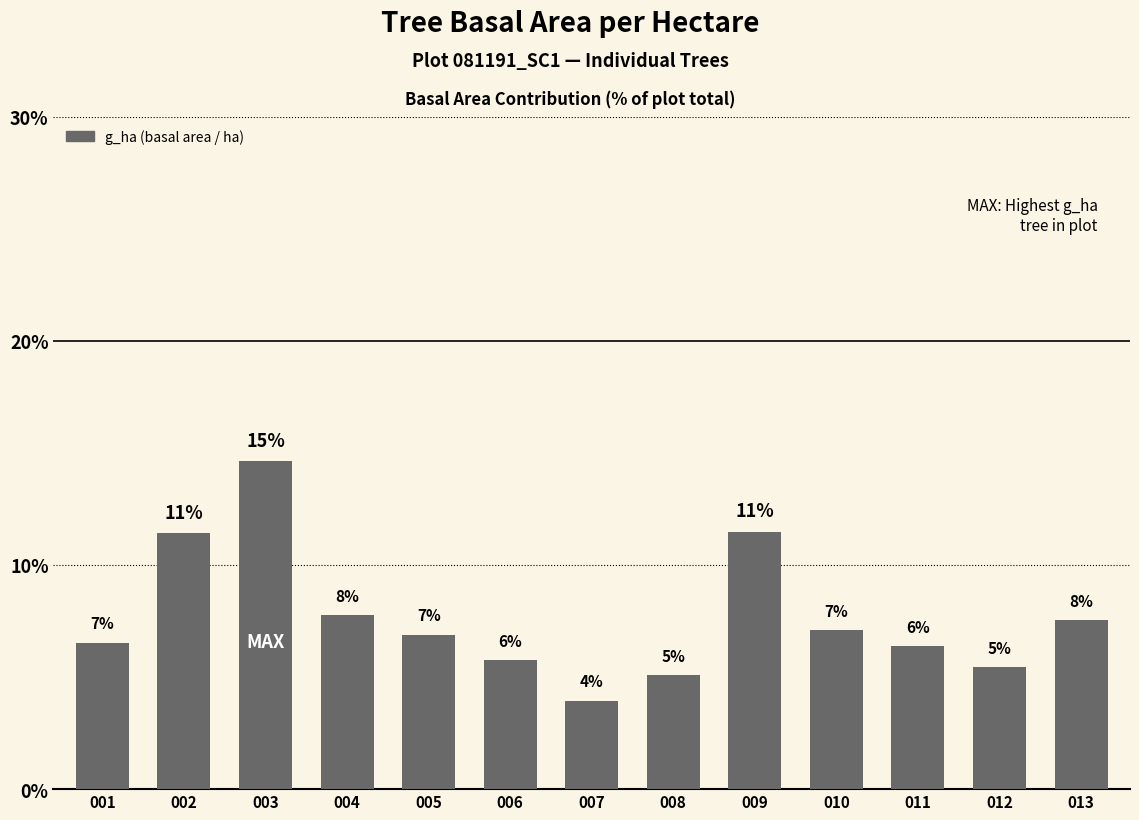

What is the ratio of the value at 001 to the value at 010?

0.9